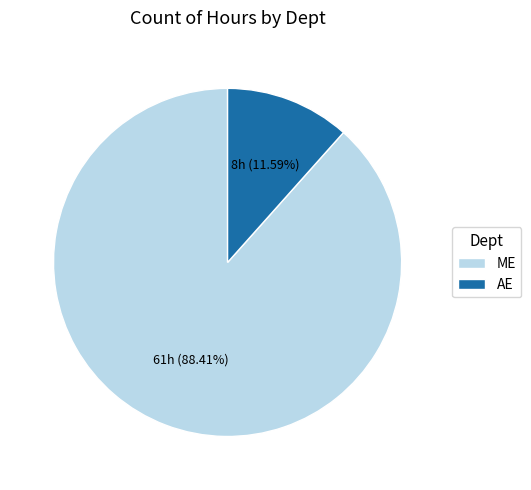

To the nearest percent, what is the average slice percentage?

50%